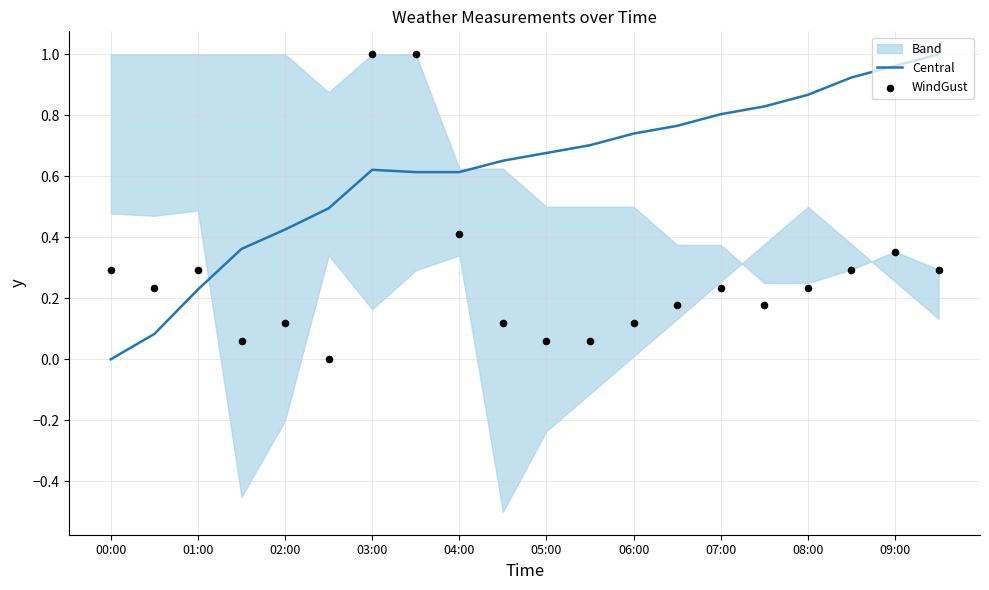

Which series contains the highest Y value?

Central